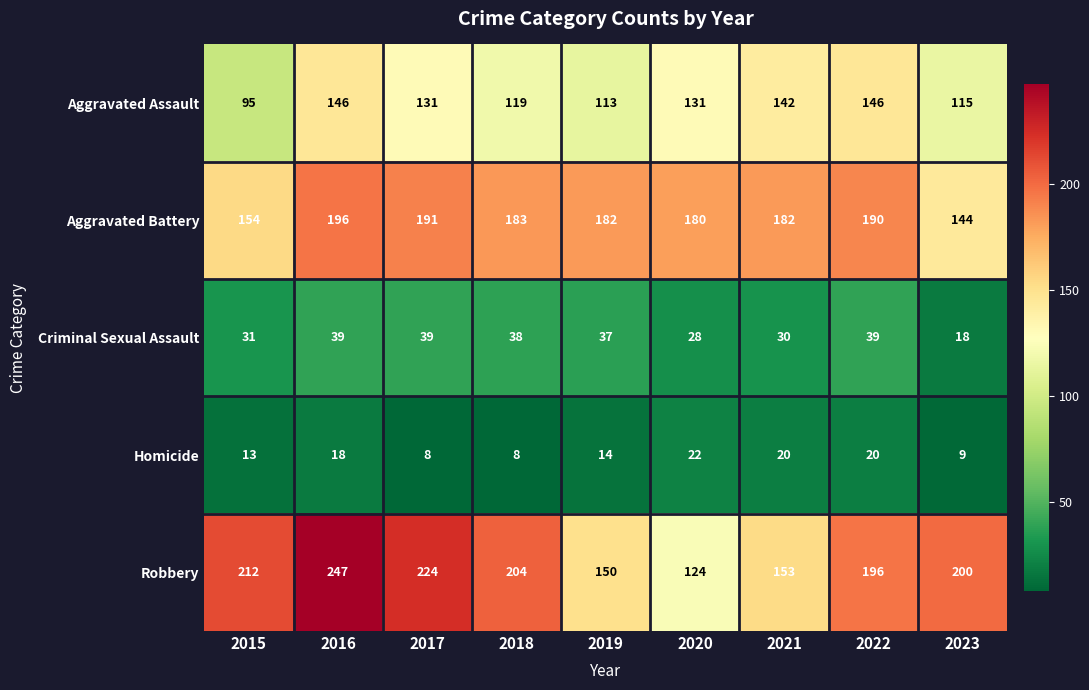

The Robbery series shows 45 at 2020. True or false?

False